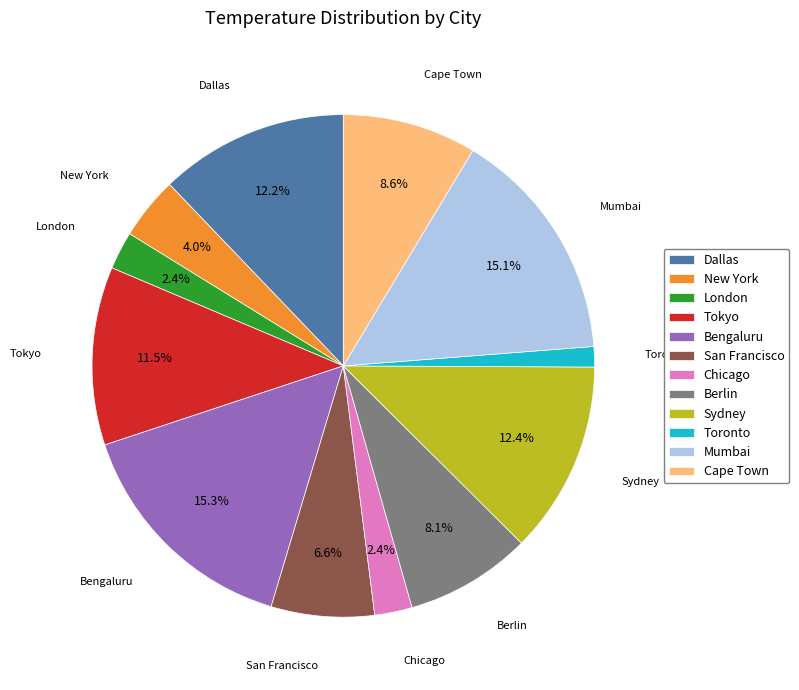

What percentage is NOT represented by San Francisco?

93.4%